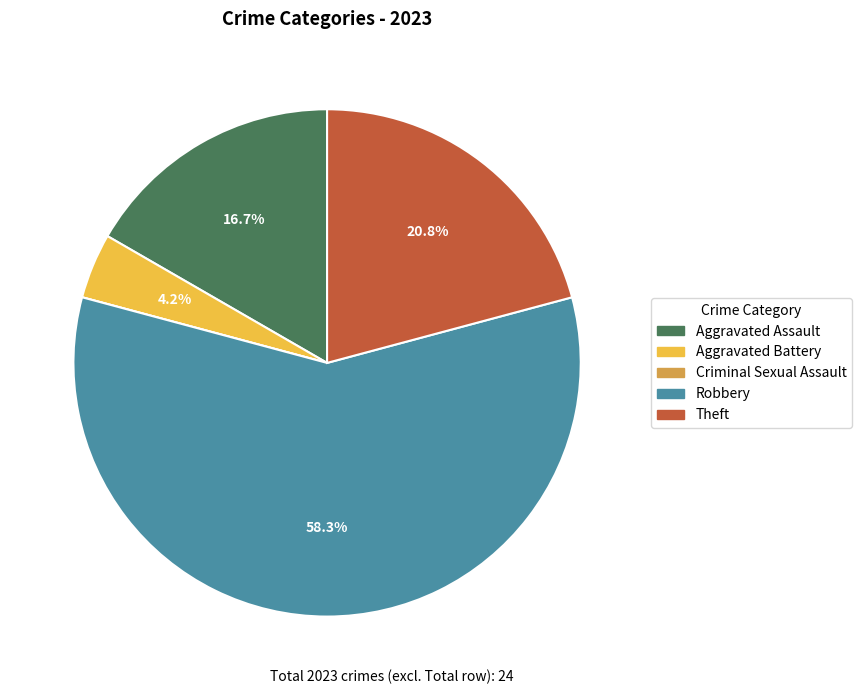

Does Theft represent more than half of the total?

No